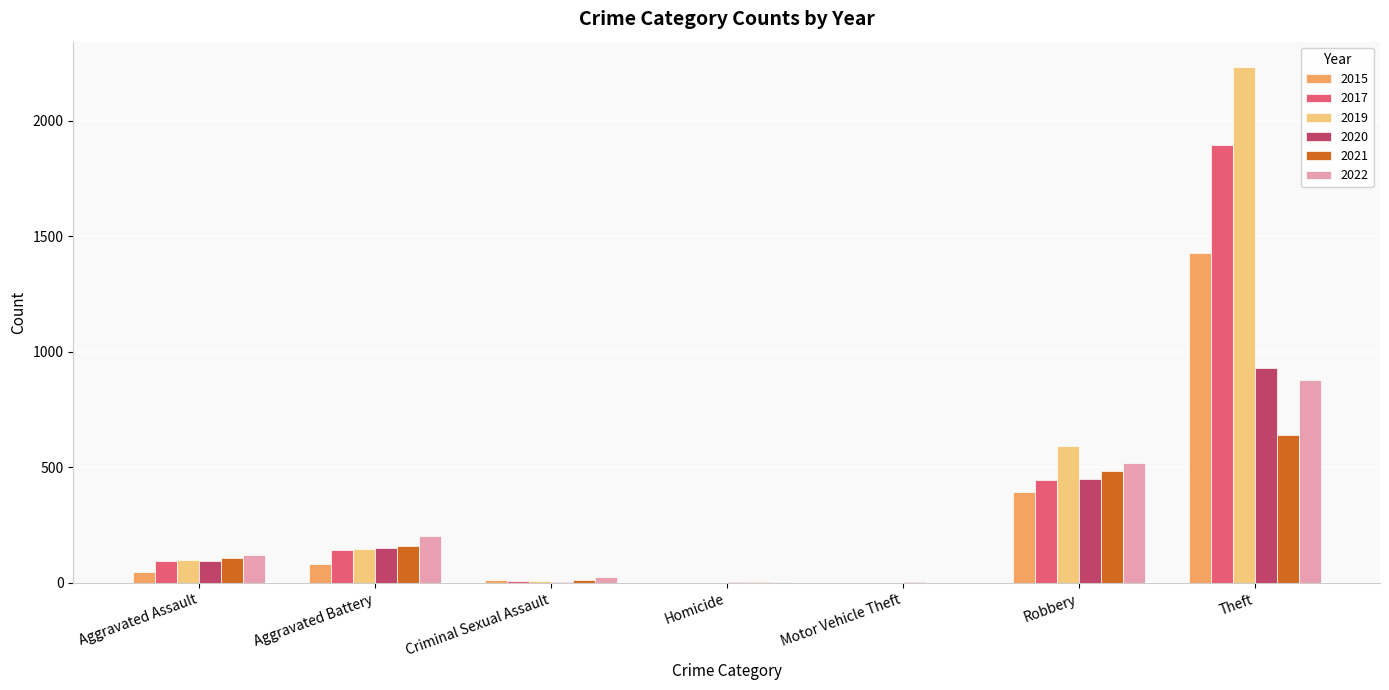

At which category is the sum across all series the highest?

Theft